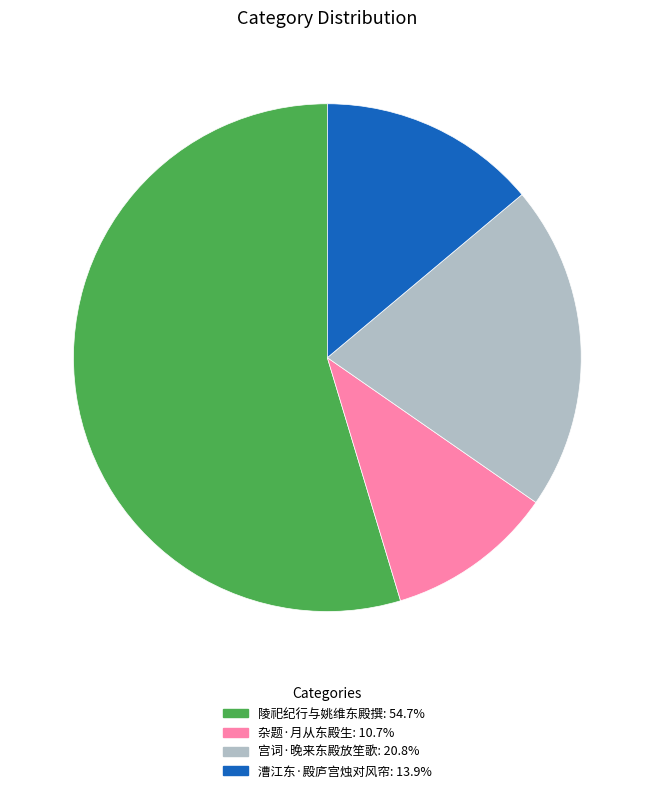

Approximately how many times larger is the value at 杂题·月从东殿生 compared to 宫词·晚来东殿放笙歌?

0.5